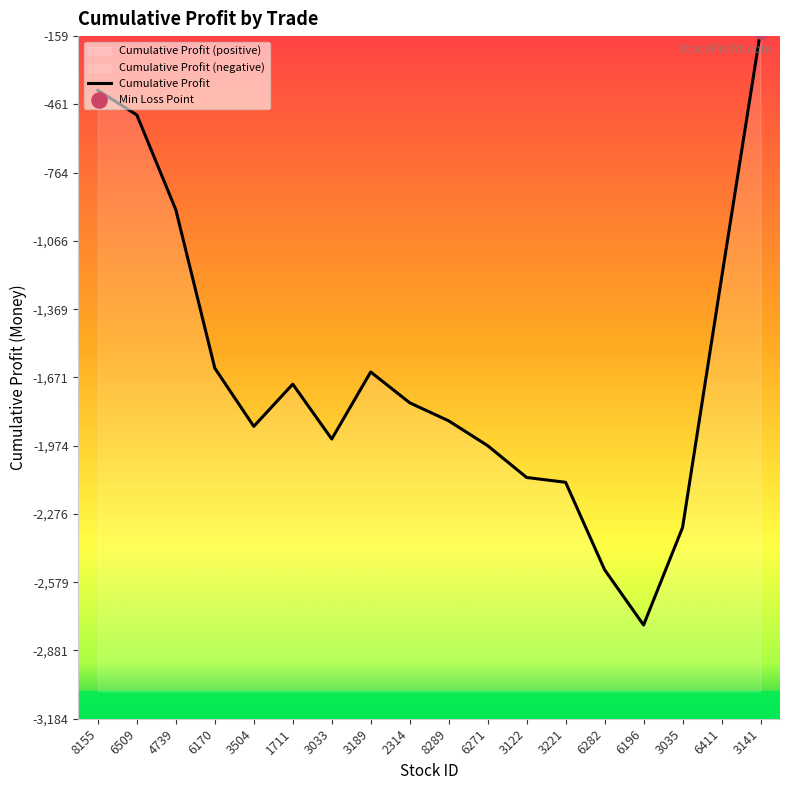

Between 6282 and 3122, which is larger?

3122